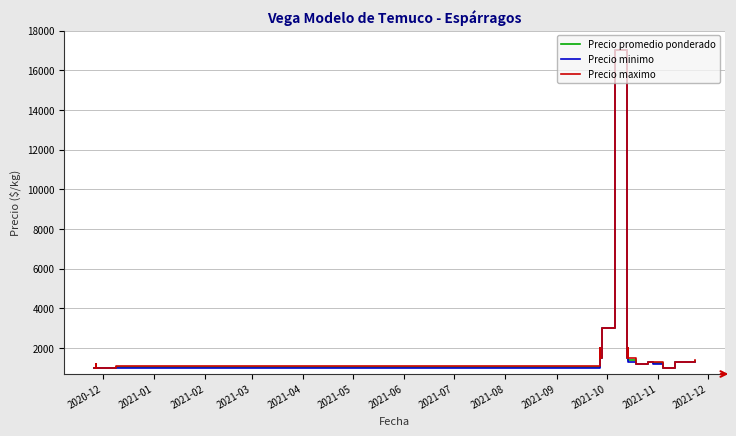

Reading right to left, extract all data points from this chart.

Precio promedio ponderado: 1338	1300	1000	1244	1250	1300	1200	1415	1420	2000	1500	17000	3000	1500	2000	1067	1050	1000	1200	1000
Precio minimo: 1300	1300	1000	1200	1200	1300	1200	1300	1300	2000	1500	17000	3000	1500	2000	1000	1000	1000	1200	1000
Precio maximo: 1400	1300	1000	1300	1300	1300	1200	1500	1500	2000	1500	17000	3000	1500	2000	1100	1100	1000	1200	1000